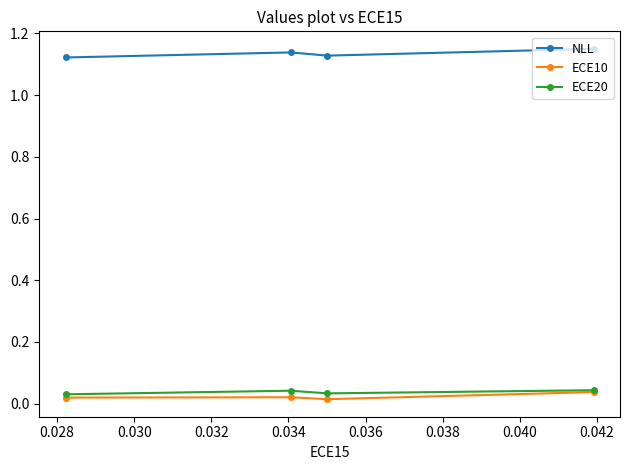

Which series has the largest total across all categories?

NLL